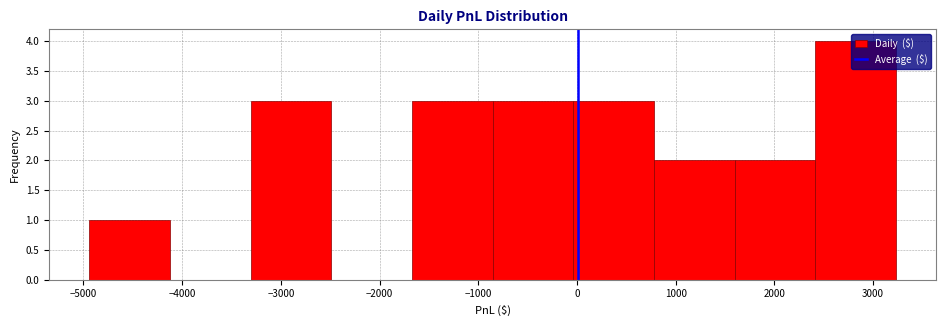

Over which range of the x-axis is the bar tallest?

2400 to 3200